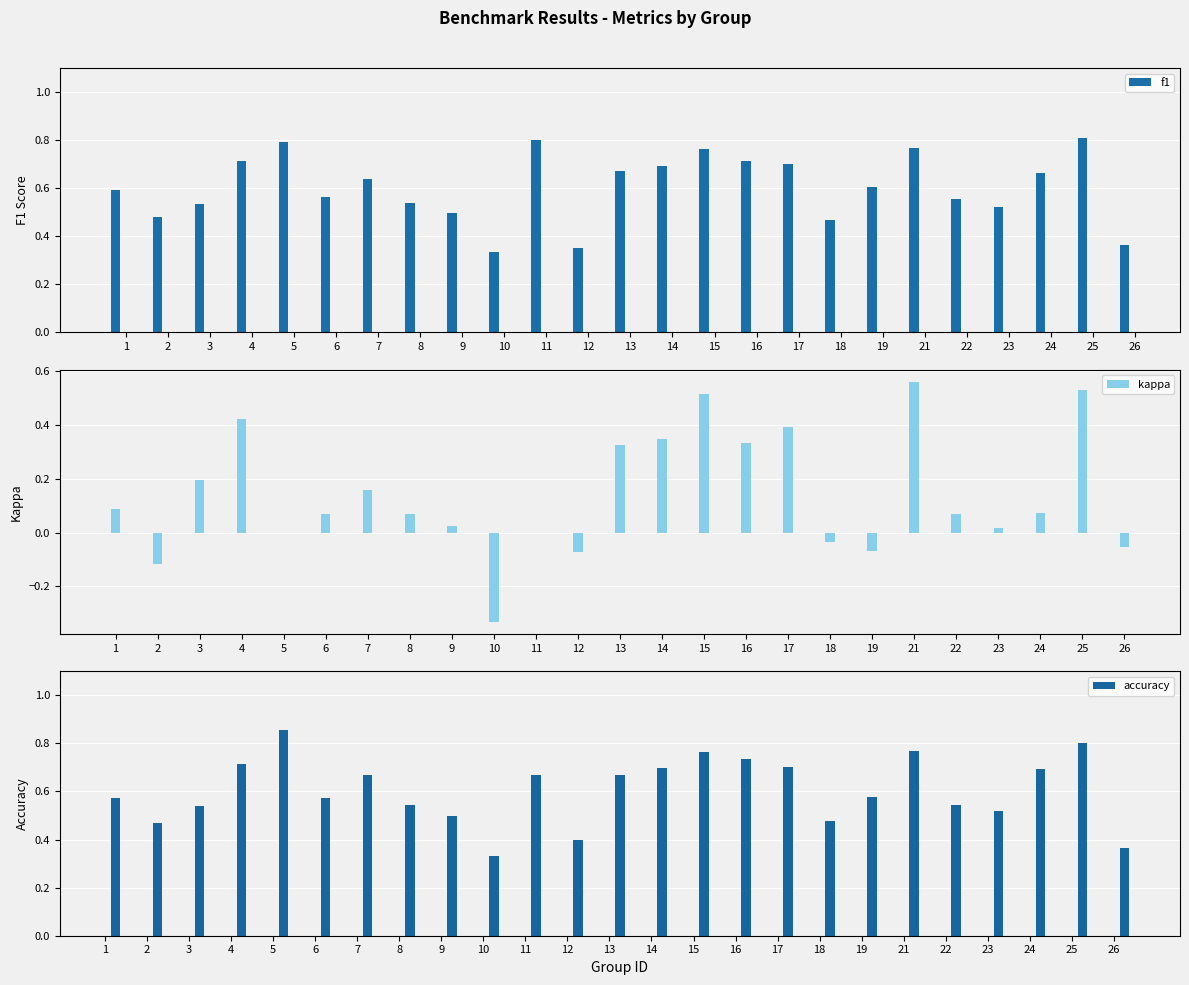

Rank the series by their maximum value, from highest to lowest.

accuracy, f1, kappa